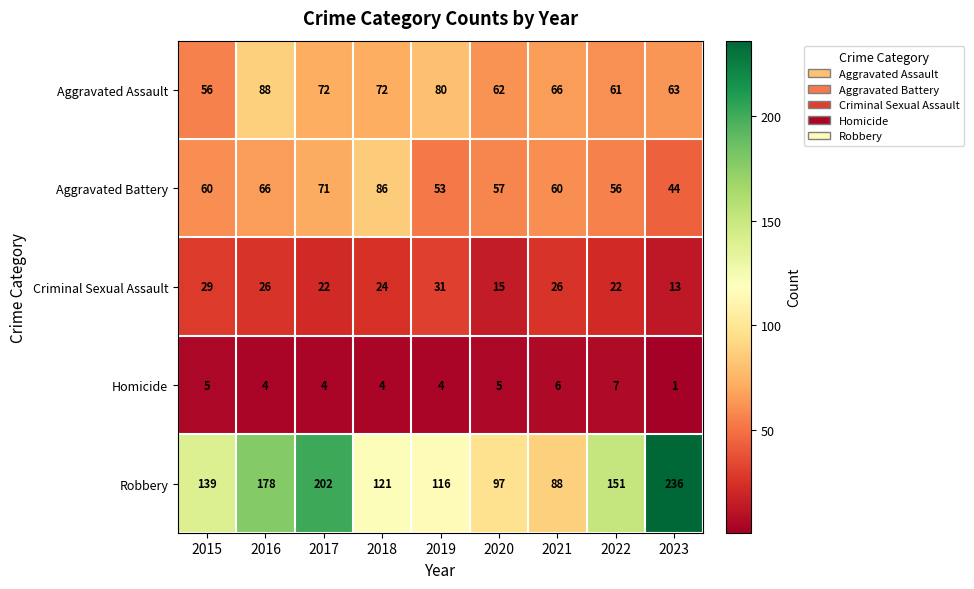

Which category has the lowest value in the Aggravated Battery series?

2023